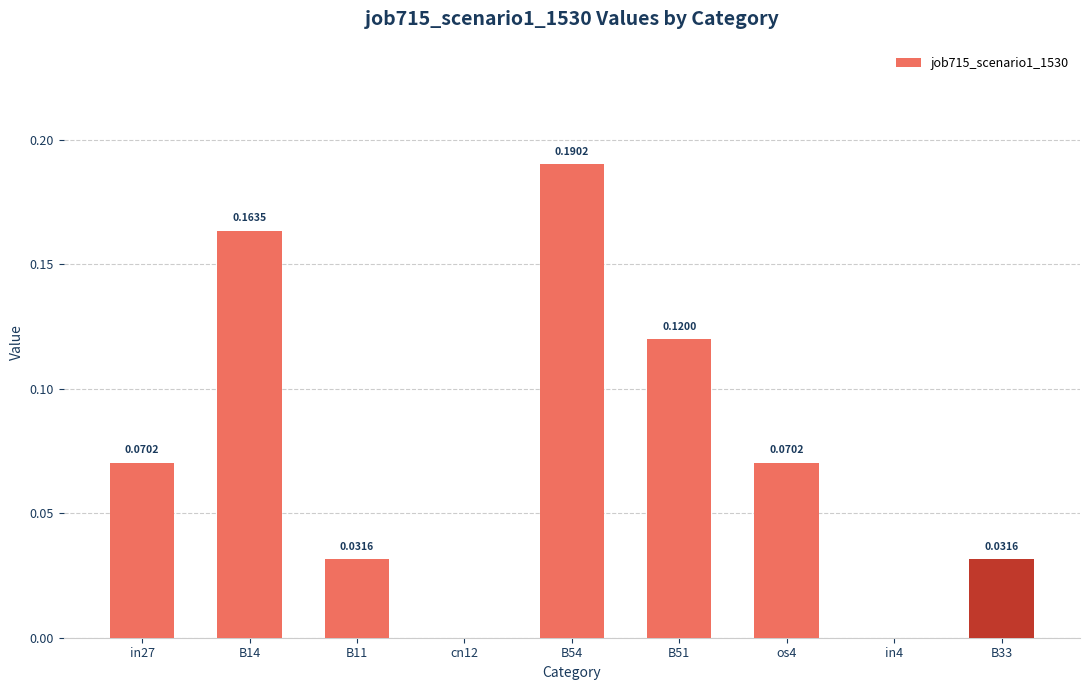

Between B51 and B11, which is larger?

B51